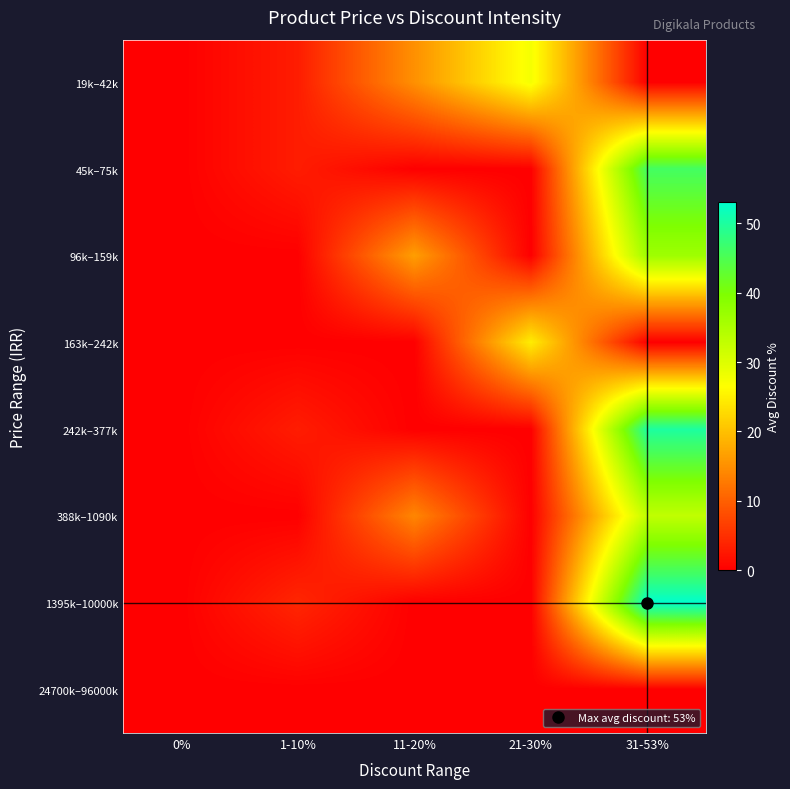

Rank the series at 11-20% from lowest to highest value.

45k–75k, 163k–242k, 242k–377k, 1395k–10000k, 24700k–96000k, 388k–1090k, 19k–42k, 96k–159k